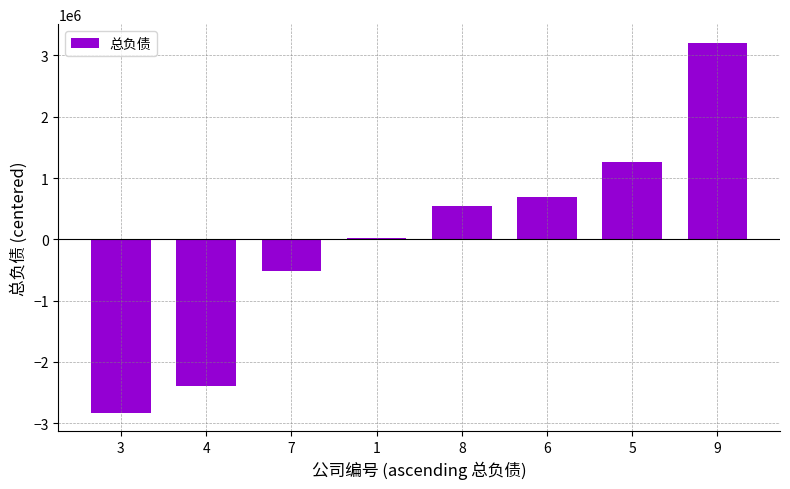

What is the change in value from 3 to 8?

+3374091.0